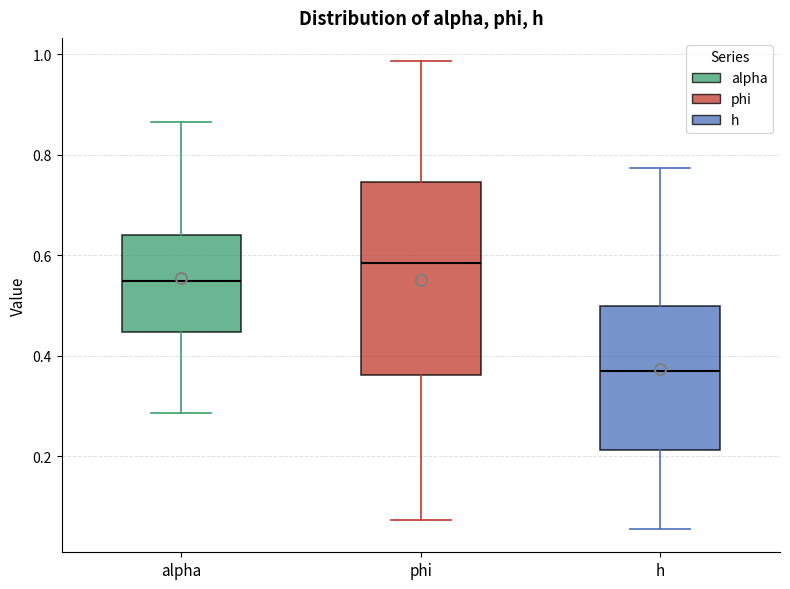

Reading left to right, transcribe this box plot: for each box, give where its median line is, the range the box spans, and where its two whiskers end, as read against the y-axis. The values are not printed on the chart, so give them approximately, as read against the axis.

alpha: median 0.54, box 0.44 to 0.64, whiskers 0.28 to 0.86
phi: median 0.58, box 0.36 to 0.74, whiskers 0.08 to 0.98
h: median 0.38, box 0.22 to 0.50, whiskers 0.06 to 0.78